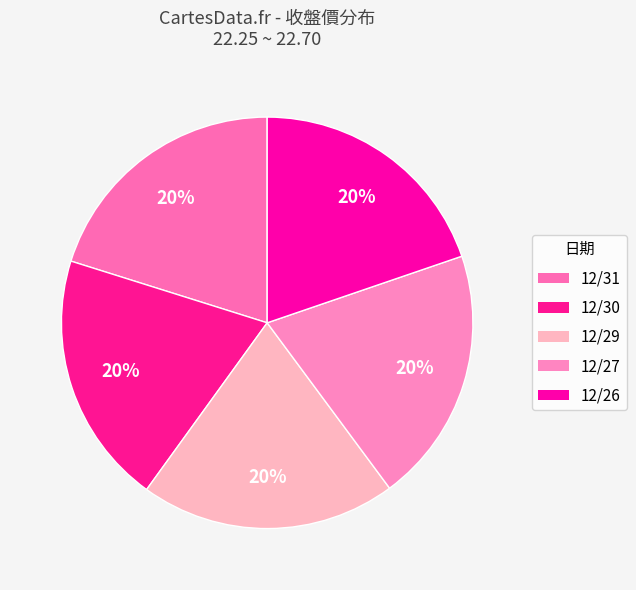

True or false: 12/30 accounts for 32% of the total.

False